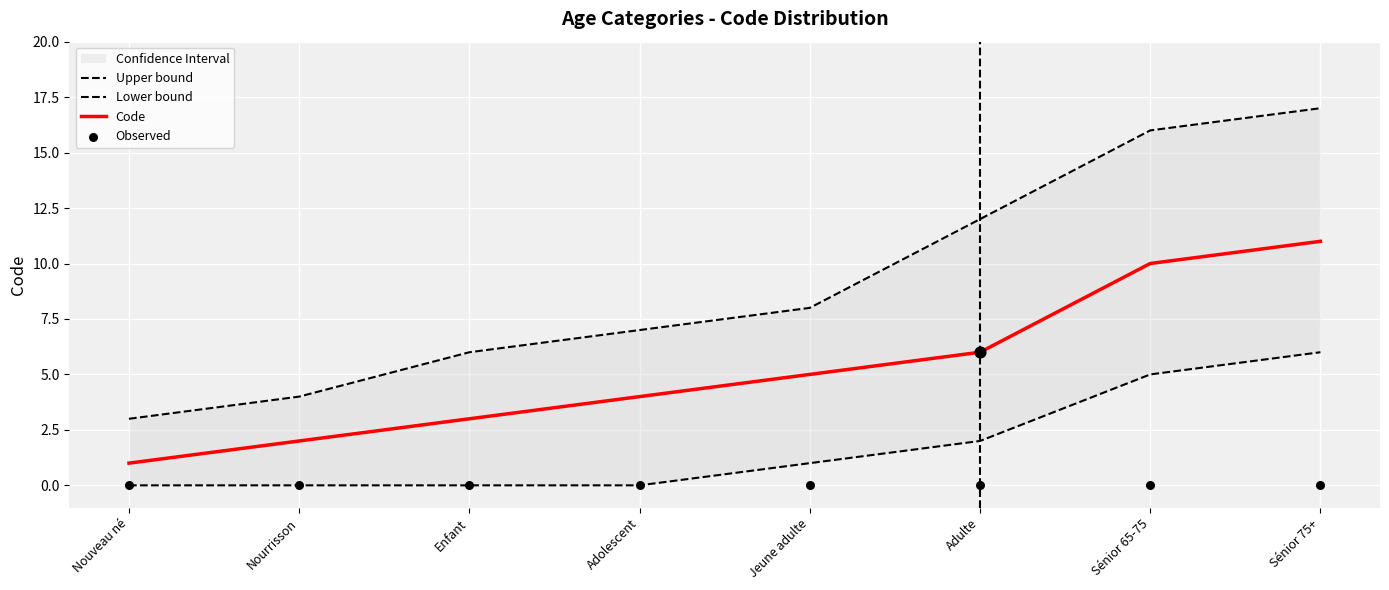

At how many categories does at least one series exceed 14?

2